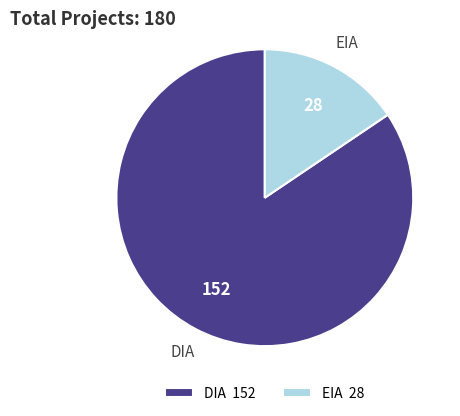

Which has a higher value, EIA 28 or DIA 152?

DIA 152